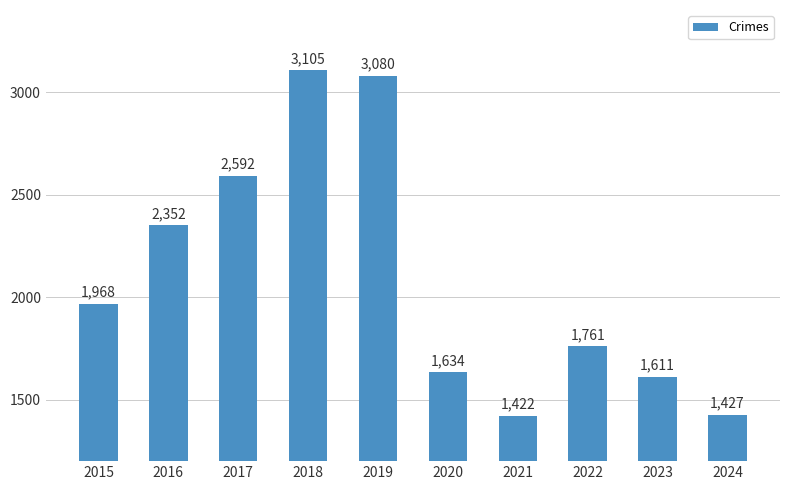

Rank the categories by value from highest to lowest.

2018, 2019, 2017, 2016, 2015, 2022, 2020, 2023, 2024, 2021